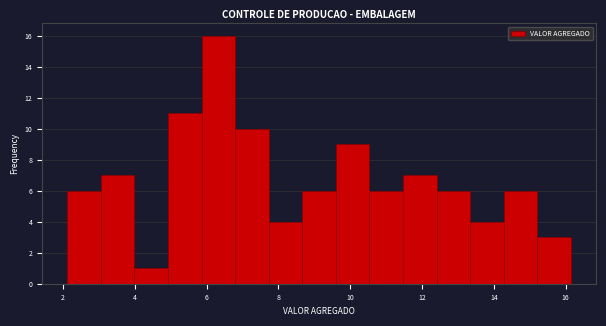

Reading left to right, list every bar in this chart as the range it spans on the x-axis followed by its height. Neither the bar edges nor the heights are printed on the chart, so give them approximately, as read against the axes.

2.2 to 3.0: 6
3.0 to 4.0: 7
4.0 to 5.0: 1
5.0 to 5.8: 11
5.8 to 6.8: 16
6.8 to 7.8: 10
7.8 to 8.6: 4
8.6 to 9.6: 6
9.6 to 10.6: 9
10.6 to 11.4: 6
11.4 to 12.4: 7
12.4 to 13.4: 6
13.4 to 14.2: 4
14.2 to 15.2: 6
15.2 to 16.2: 3